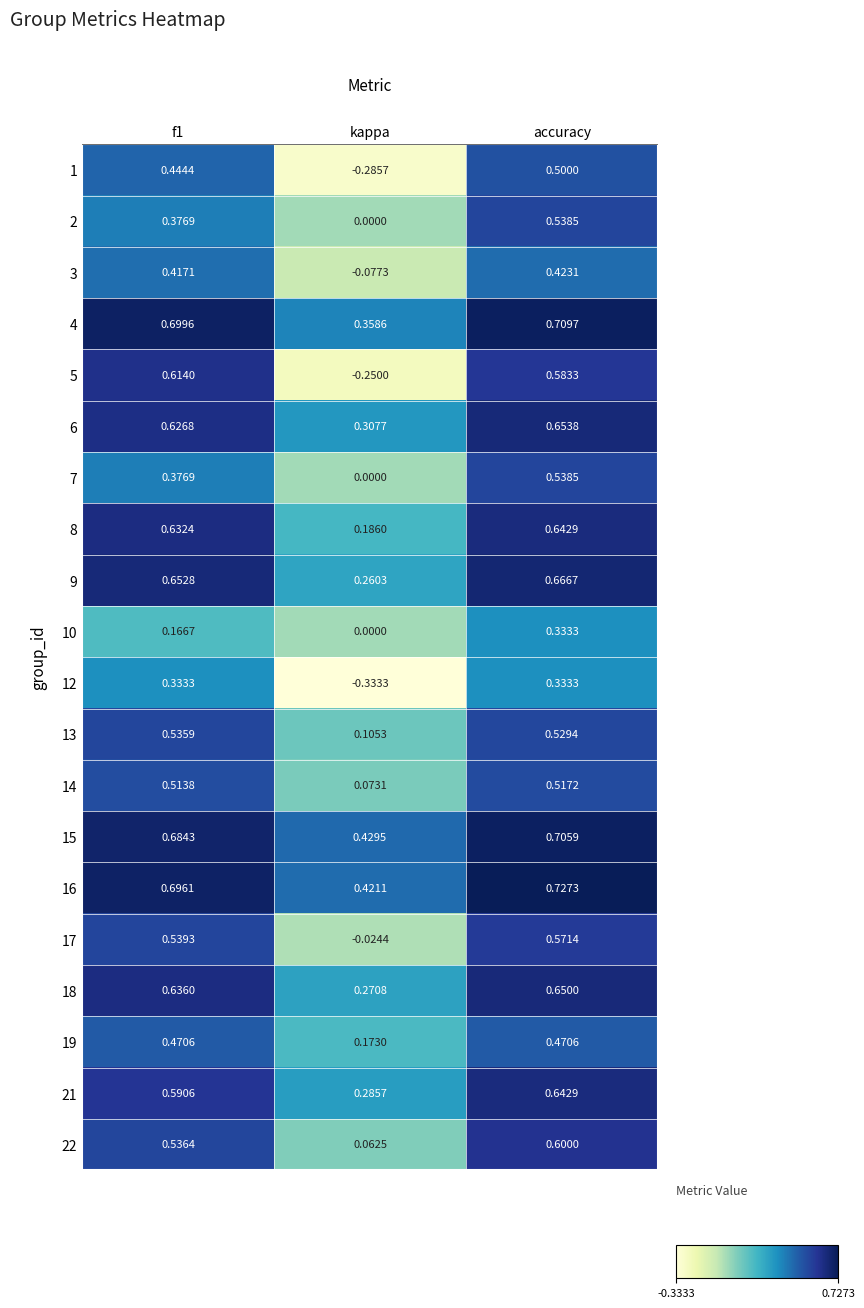

Where is 22 nearest to the value 0?

kappa